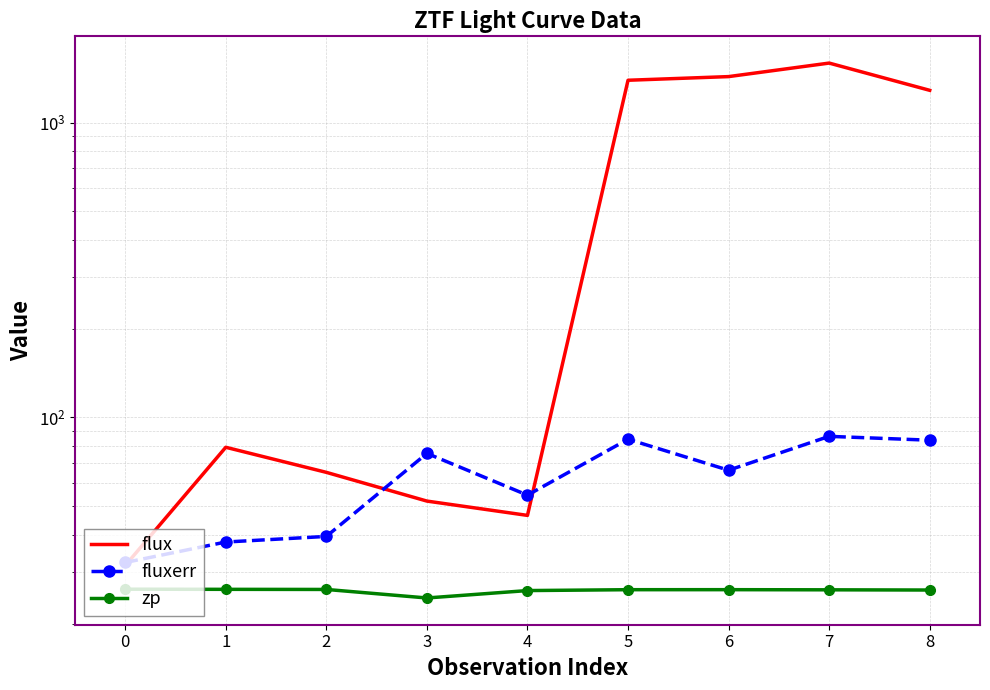

At which category does fluxerr reach its first local peak?

3